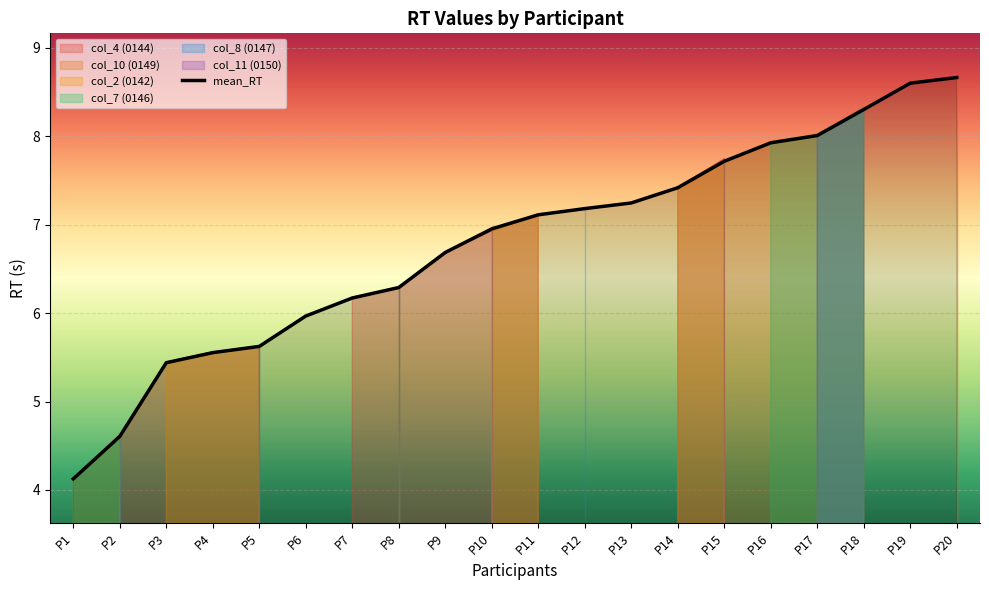

What is the maximum value for mean_RT?

8.7